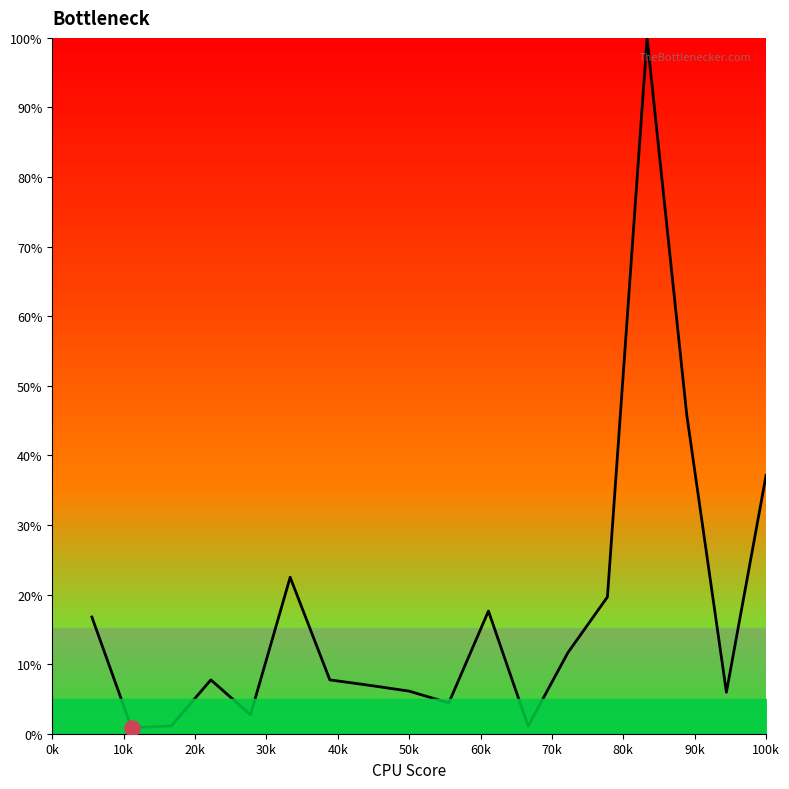

What is the maximum value shown in the chart?

100.0